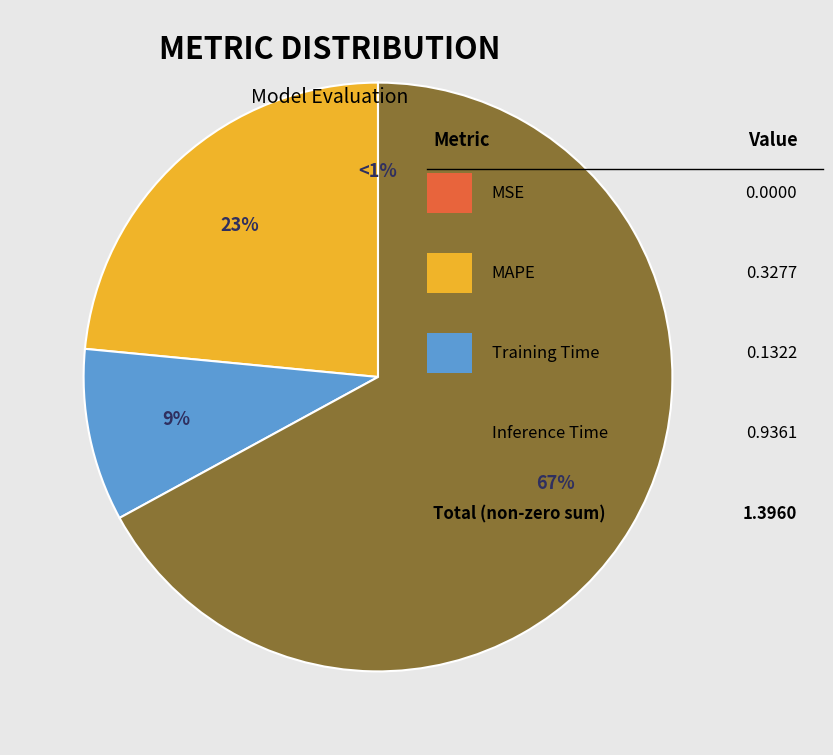

Is it true that Inference Time is 67% of the pie?

True